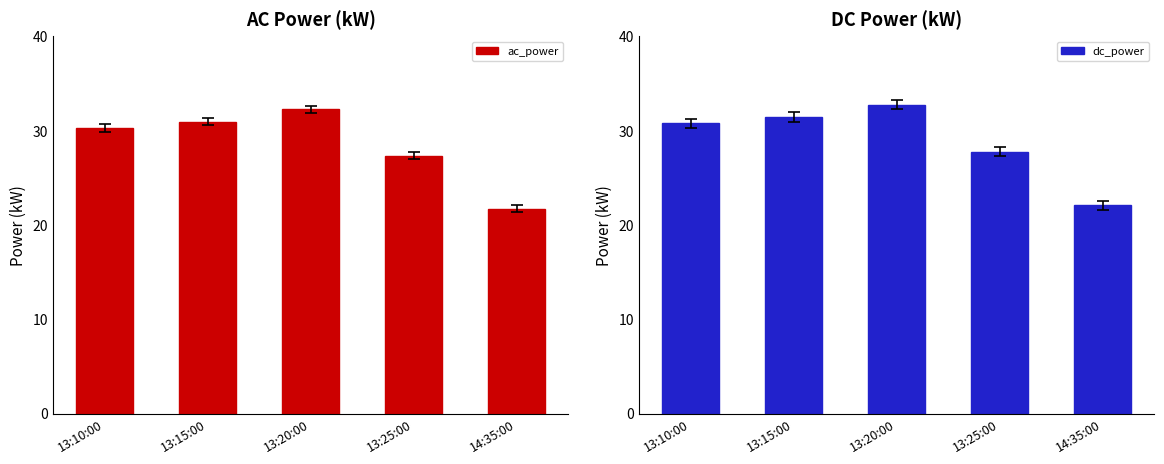

At which label does ac_power reach its peak?

13:20:00